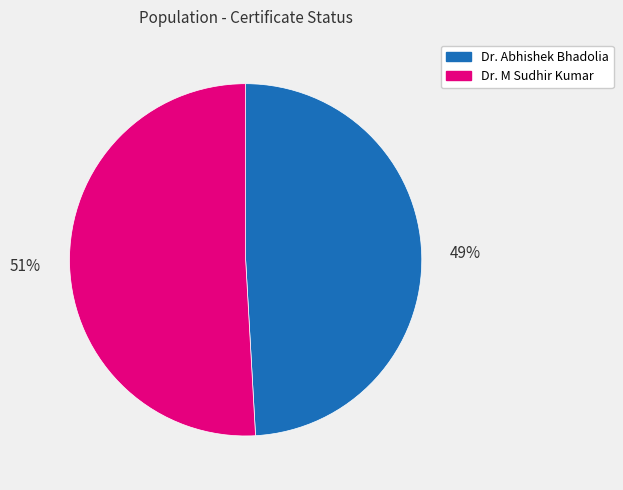

Which slice is the largest?

Dr. M Sudhir Kumar